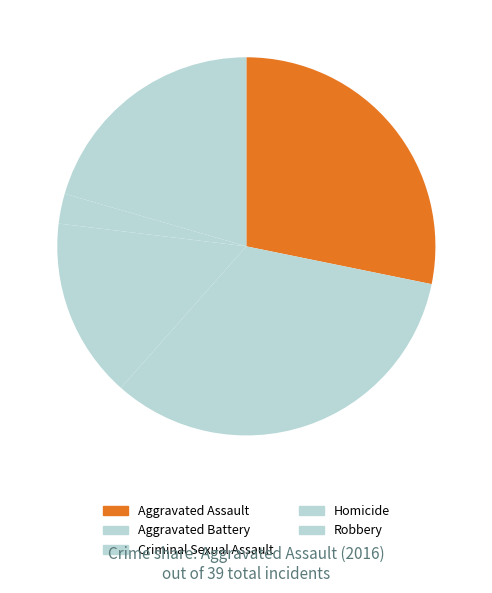

Is it true that Homicide is 3% of the pie?

True